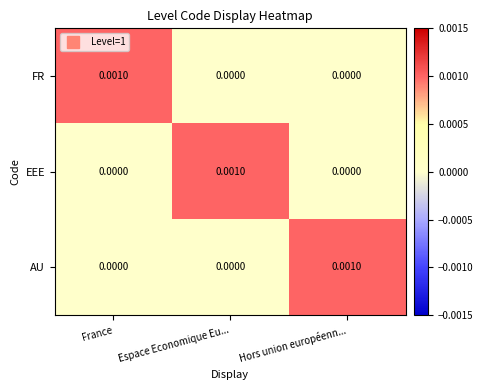

How many positive values does the AU series have?

1